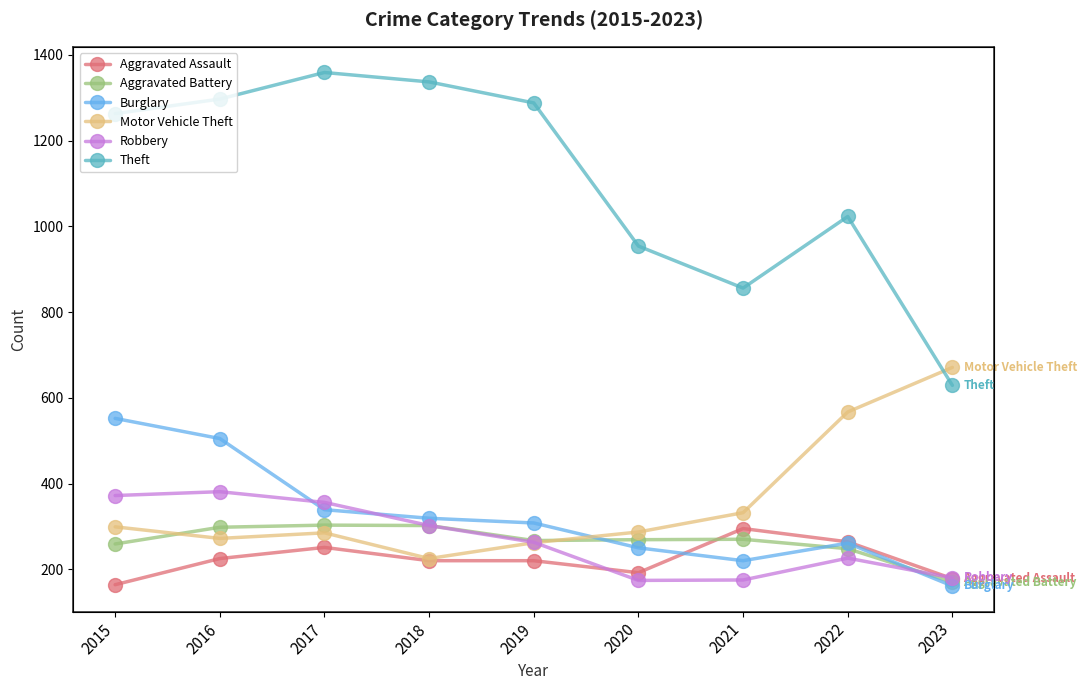

Which series has the largest total across all categories?

Theft